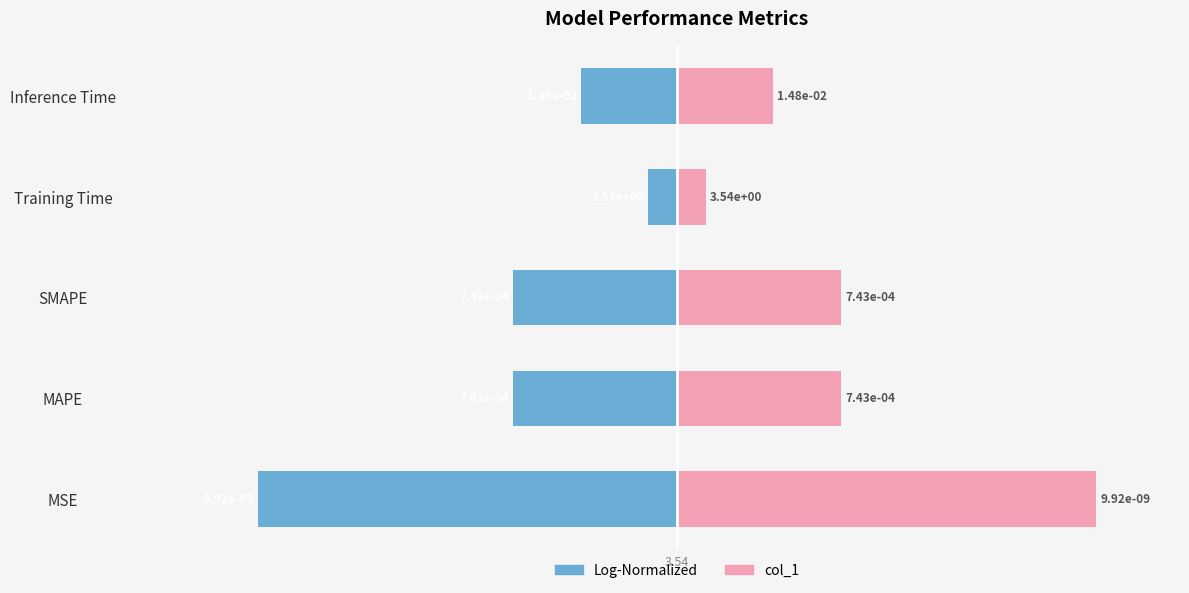

Rank the series by their average value, from lowest to highest.

Value (log-normalized), col_1